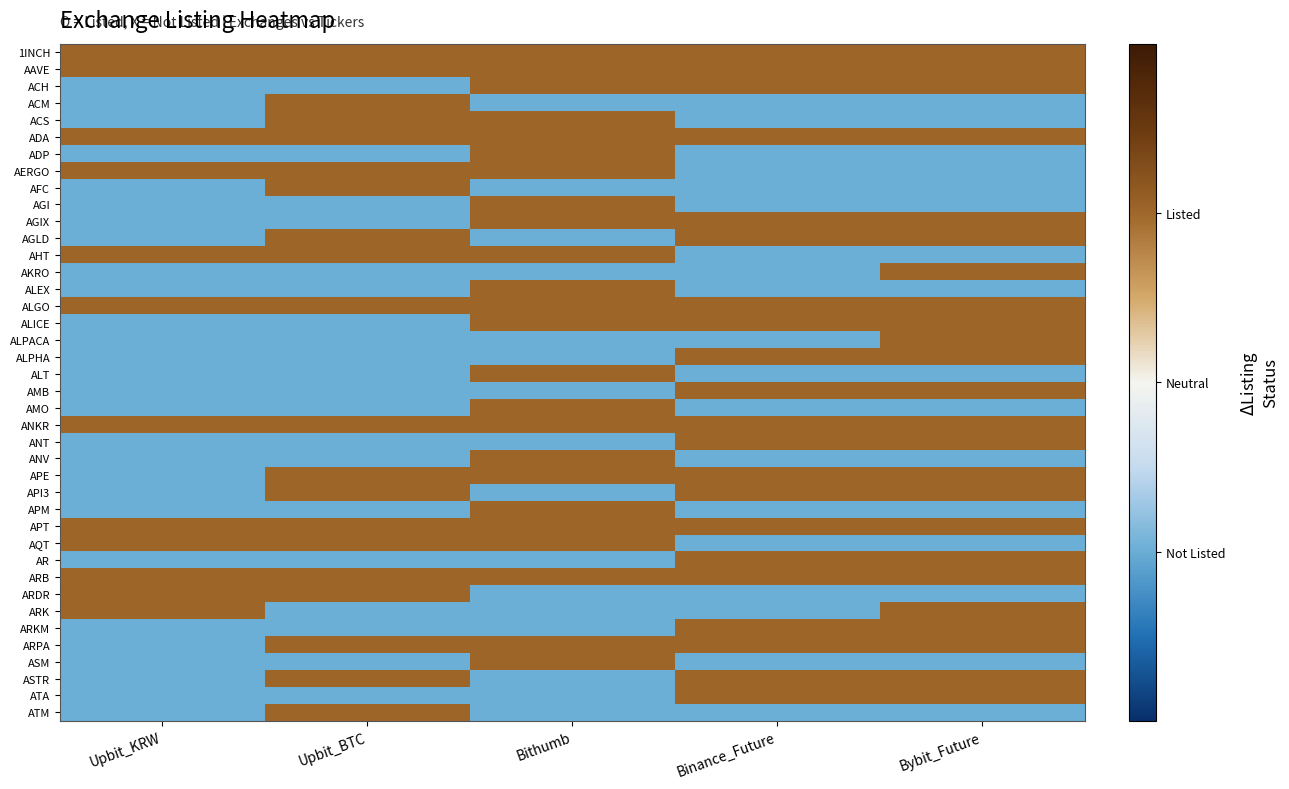

At how many categories does at least one series exceed 2?

5